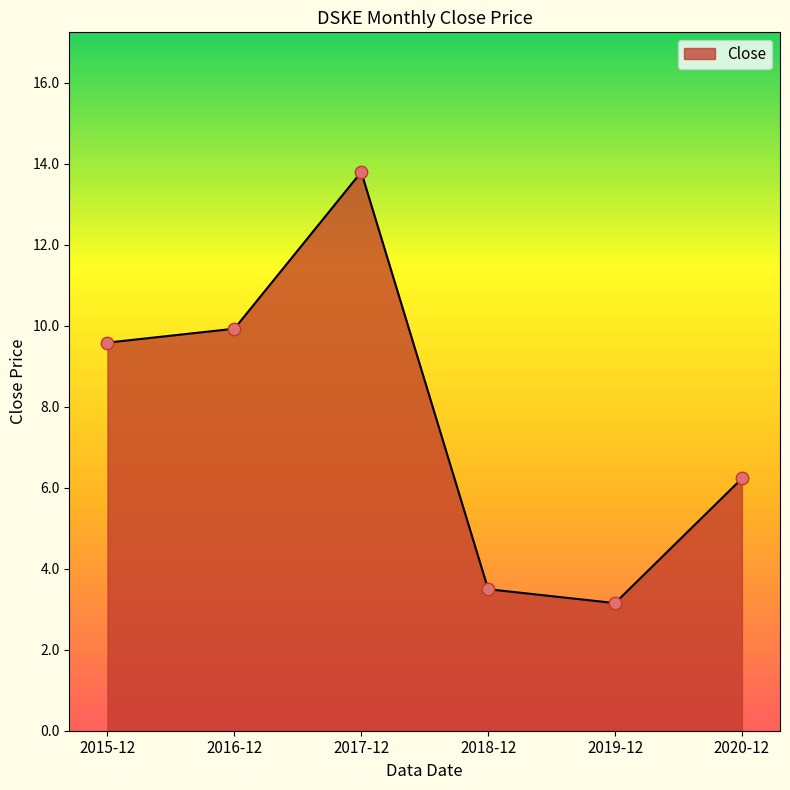

Between 2017-12 and 2016-12, which is larger?

2017-12